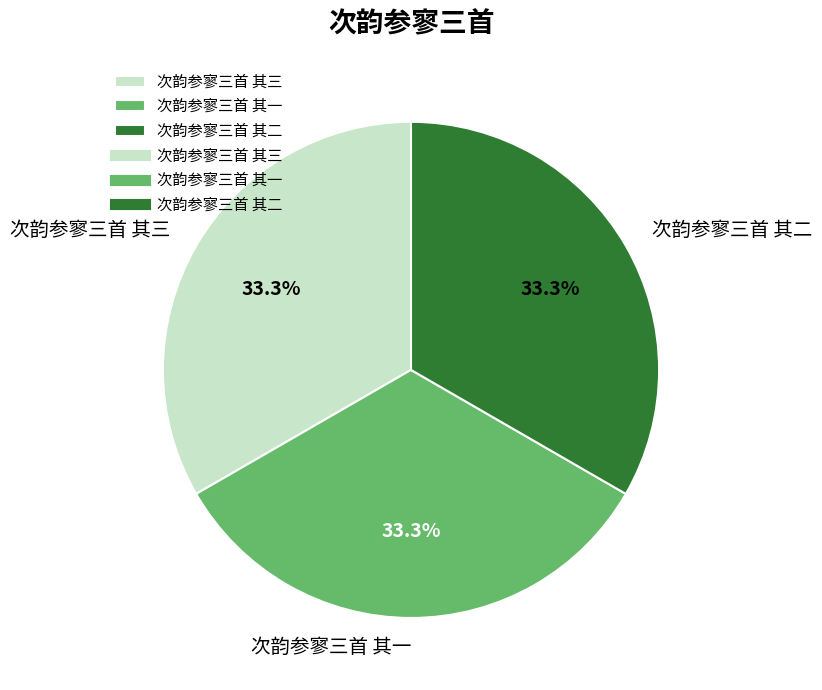

What is the ratio of the value at 次韵参寥三首 其二 to the value at 次韵参寥三首 其一?

1.0